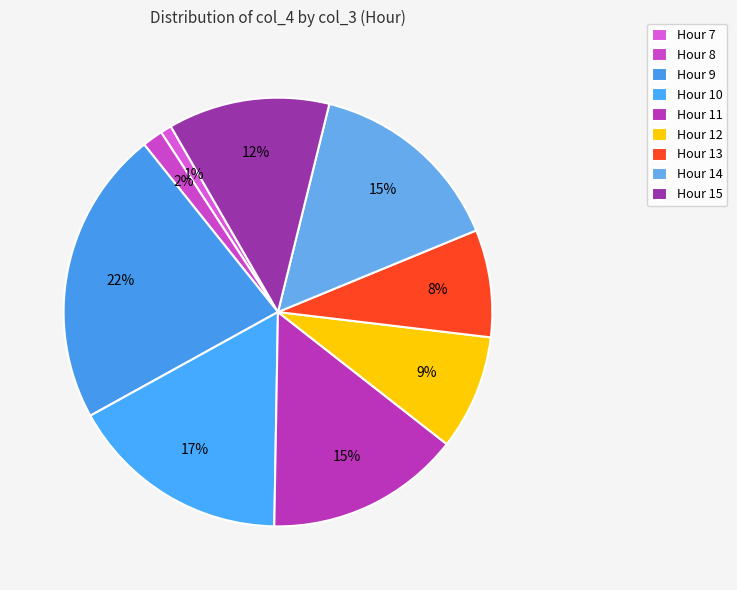

How many slices are in this pie chart?

9